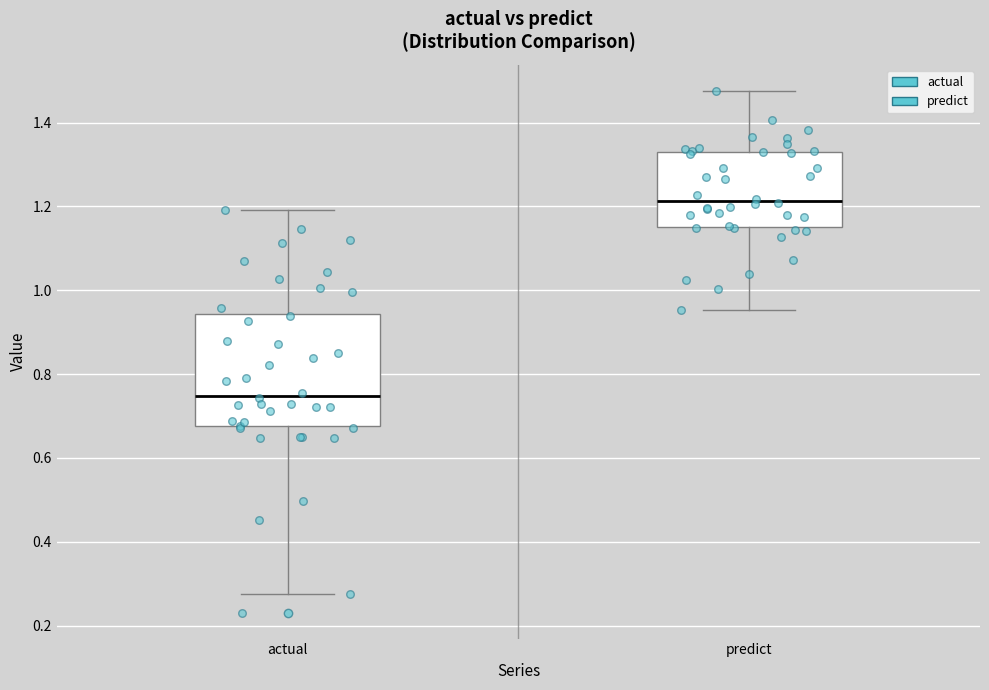

Which box has the highest median line?

predict